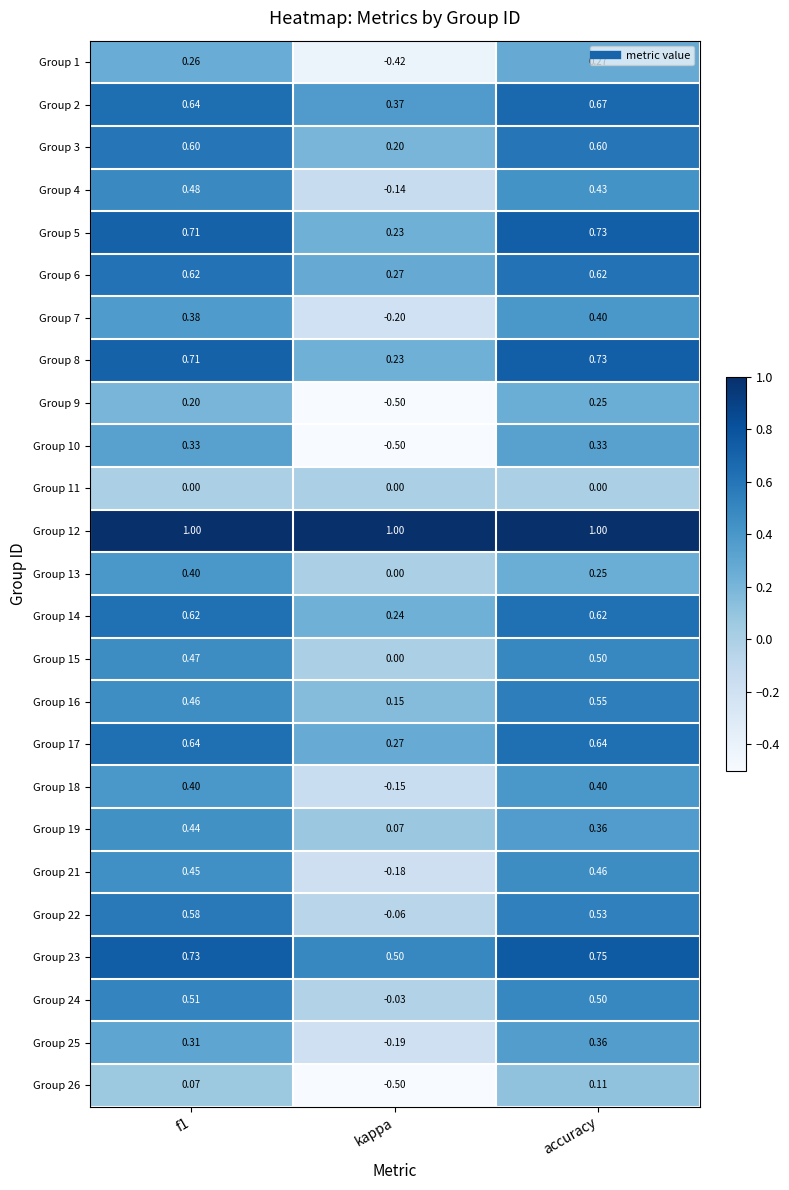

At which label is Group 24 closest to 0?

kappa